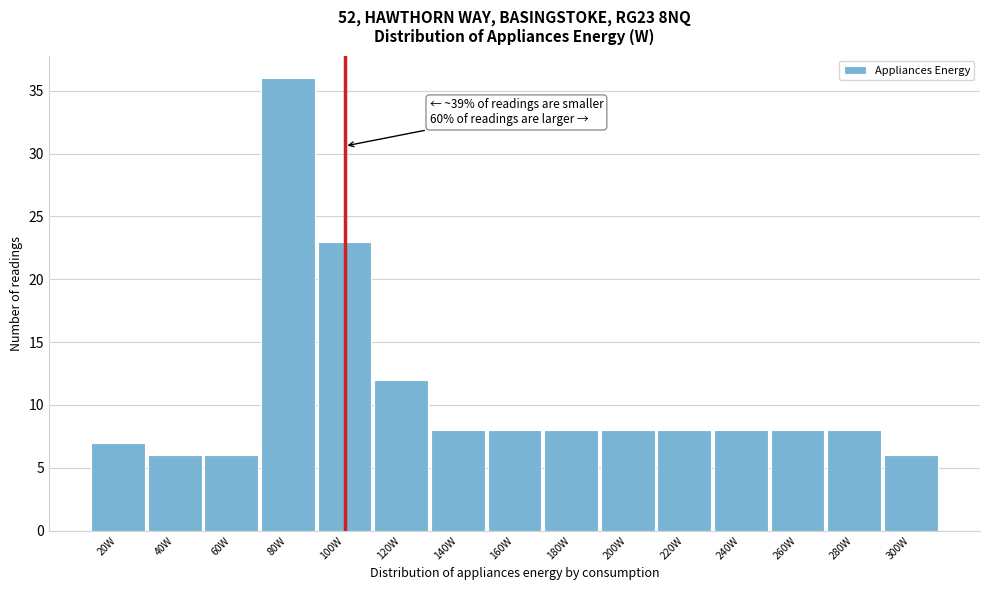

Which range on the x-axis has the tallest bar?

70 to 90